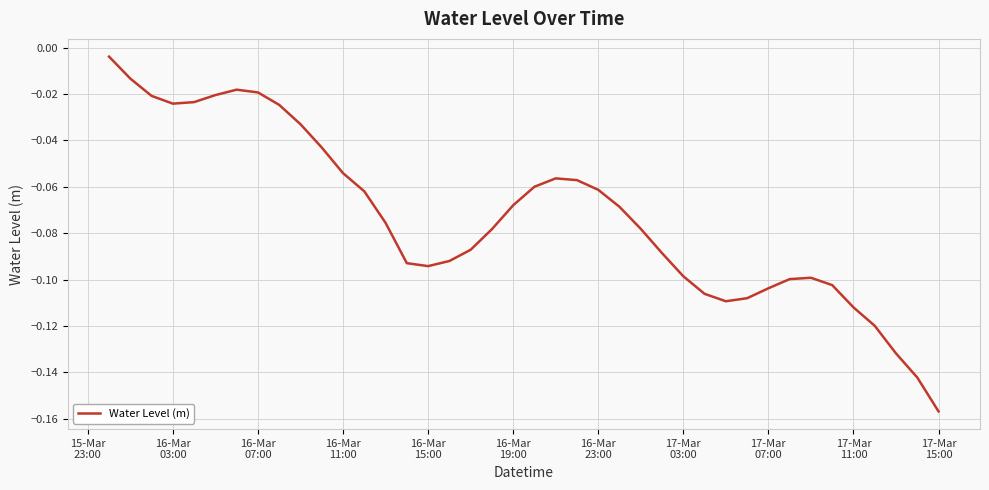

What is the difference between the maximum and minimum values?

0.2